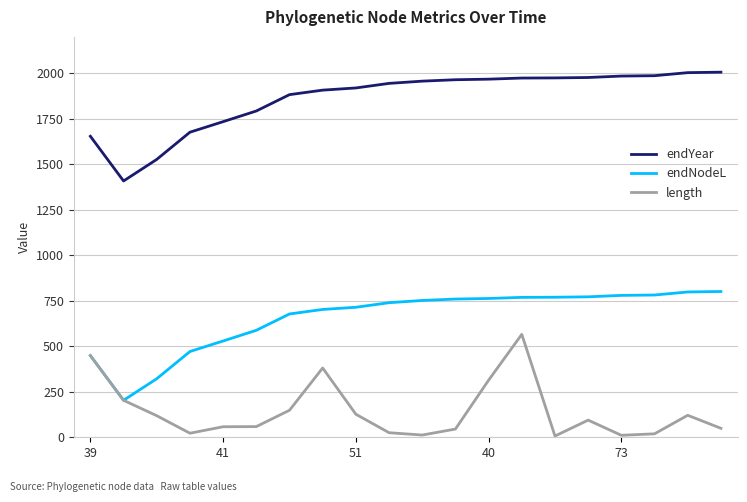

Which series has the largest total across all categories?

endYear